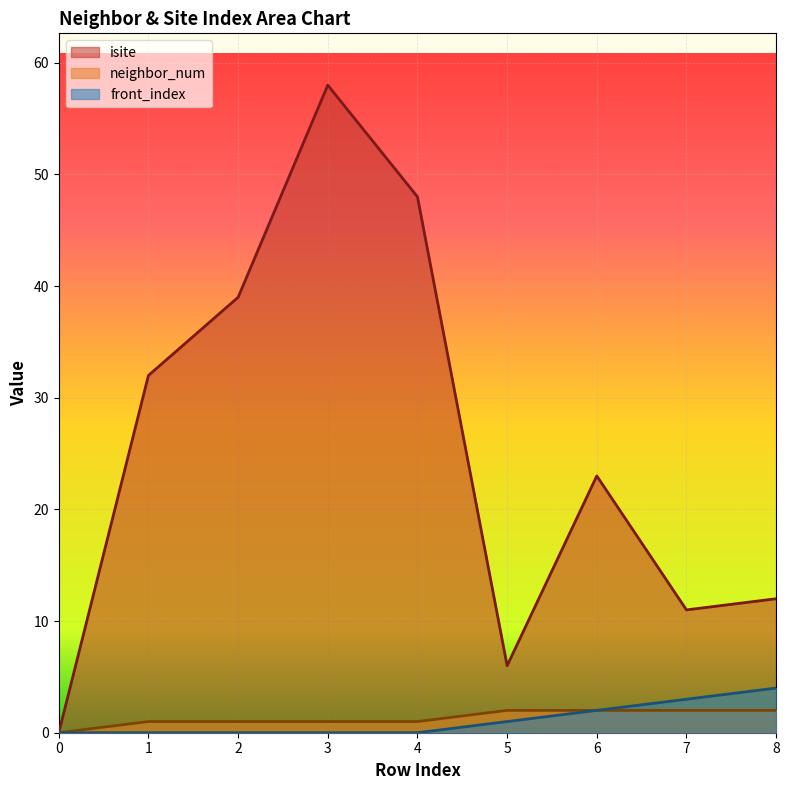

How many lines are shown in the chart?

3